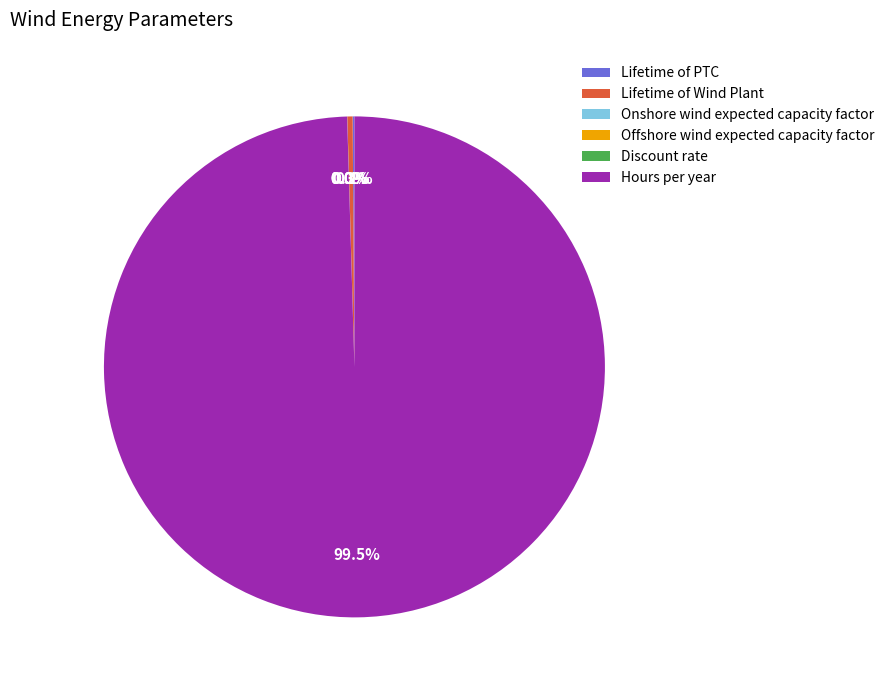

Which category has the biggest portion of the pie?

Hours per year